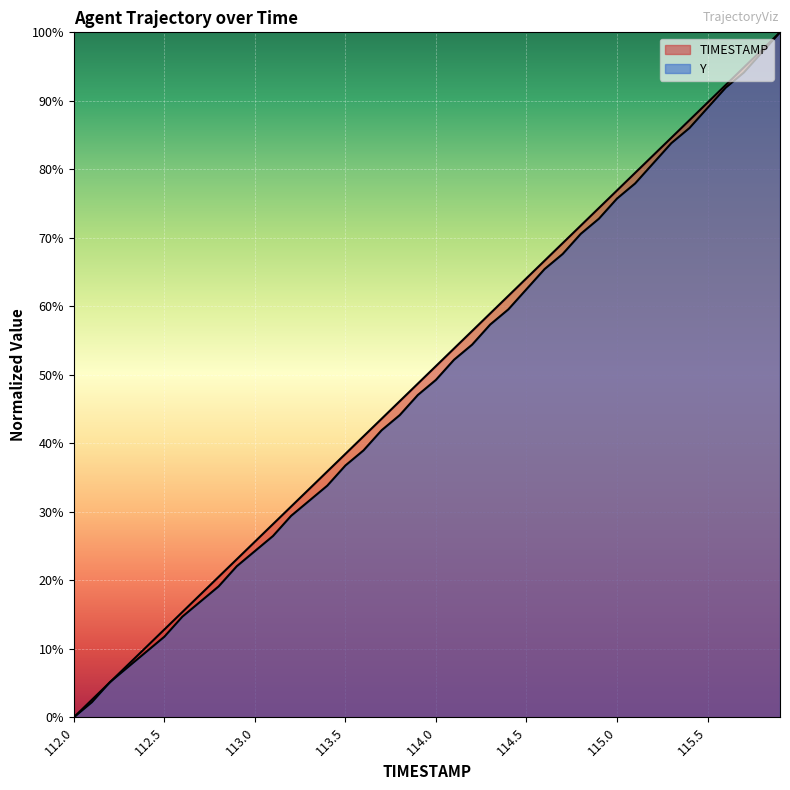

What is the sum of the TIMESTAMP values at 115.9 and 113.7?

1.4